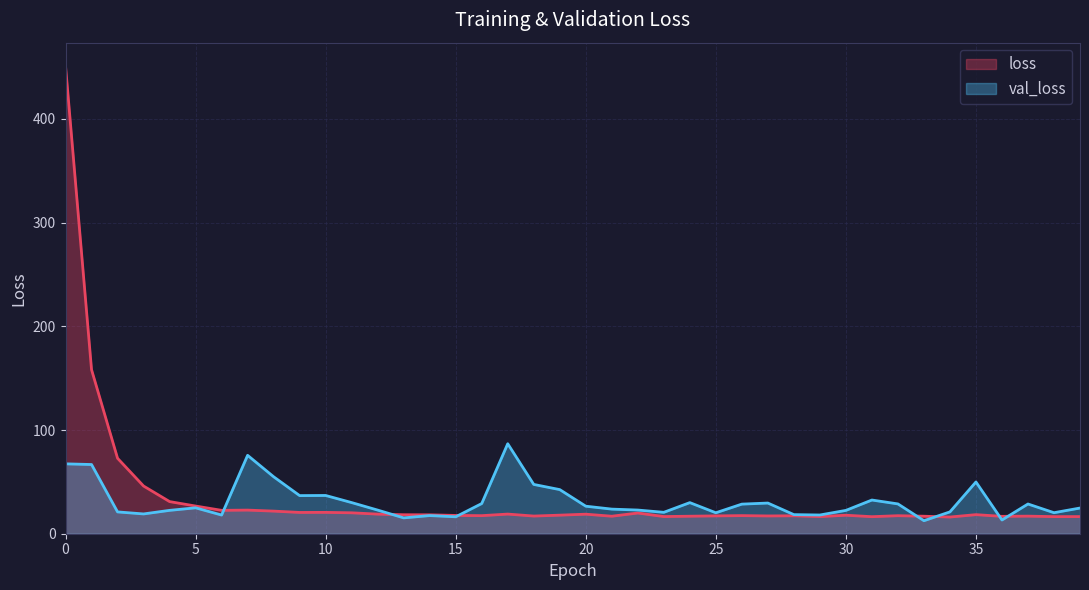

The loss series shows 26.3 at 29. True or false?

False